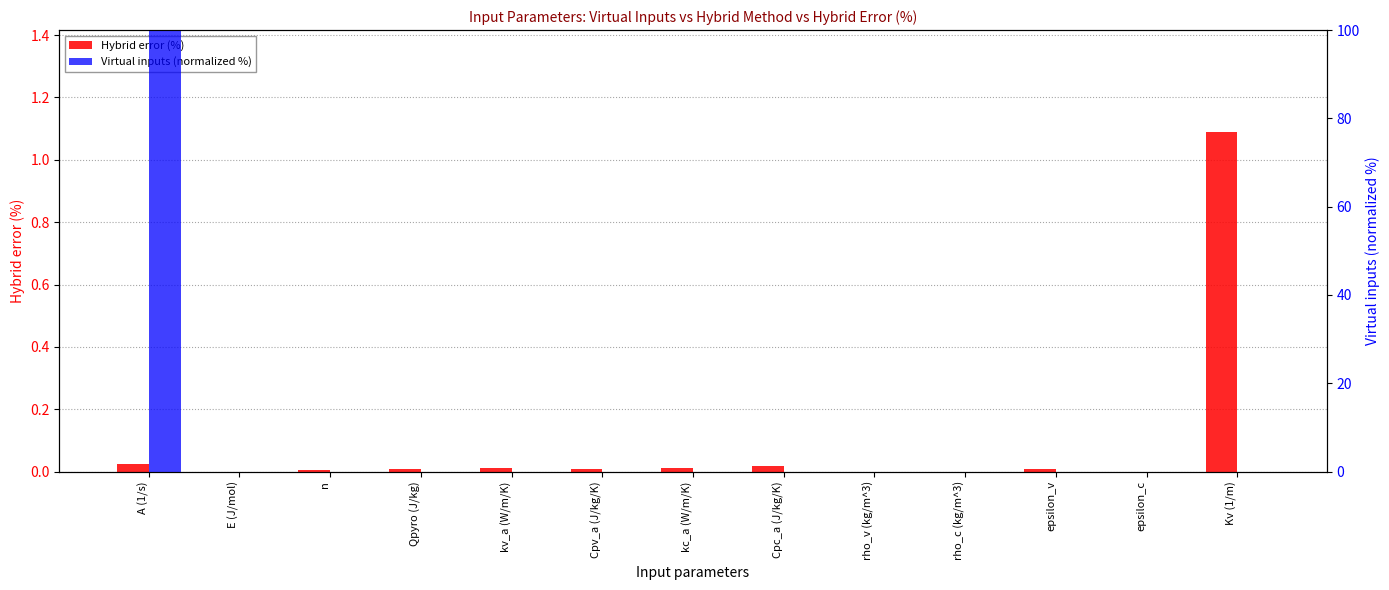

At how many categories does at least one series exceed 81?

1